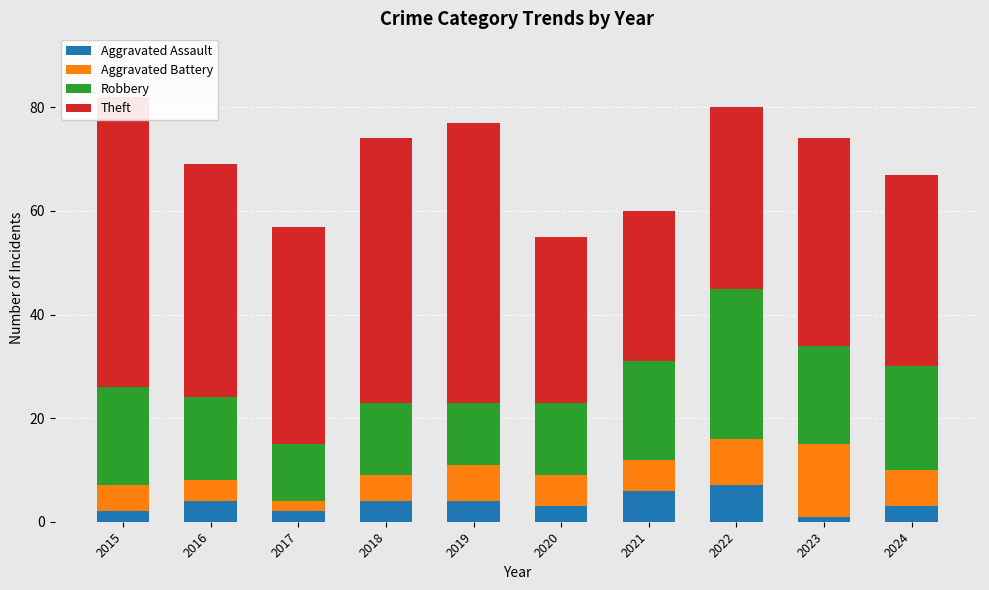

What is the difference between the Aggravated Battery values at 2022 and 2021?

3